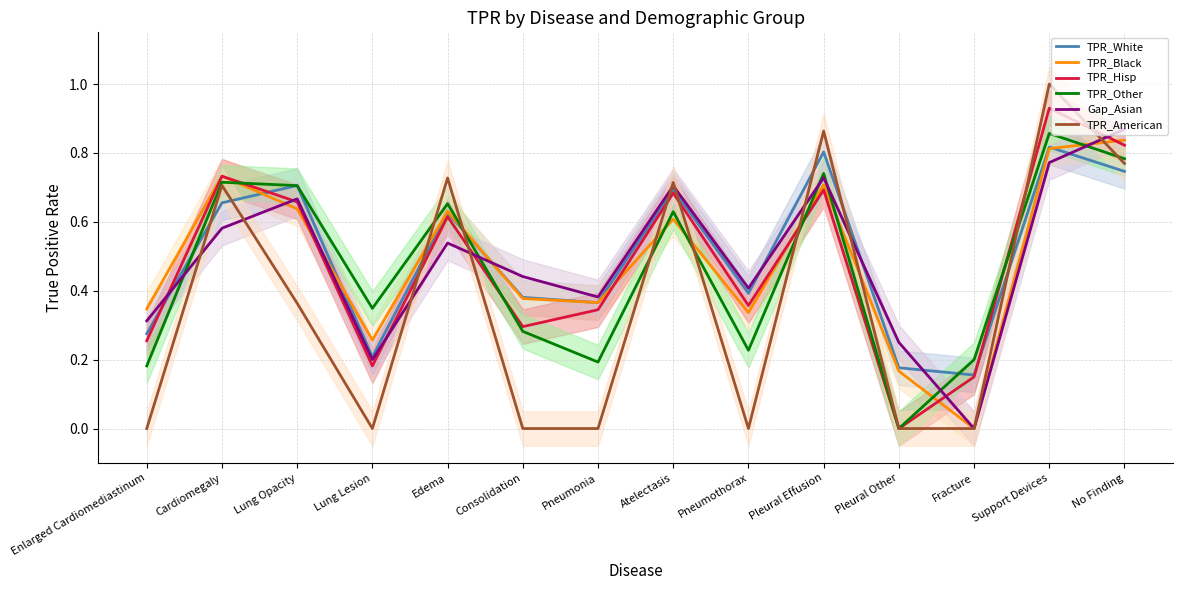

Reading right to left, extract all data points from this chart.

TPR_White: No Finding=0.7	Support Devices=0.8	Fracture=0.2	Pleural Other=0.2	Pleural Effusion=0.8	Pneumothorax=0.4	Atelectasis=0.7	Pneumonia=0.4	Consolidation=0.4	Edema=0.6	Lung Lesion=0.2	Lung Opacity=0.7	Cardiomegaly=0.7	Enlarged Cardiomediastinum=0.3
TPR_Black: No Finding=0.8	Support Devices=0.8	Fracture=0.0	Pleural Other=0.2	Pleural Effusion=0.7	Pneumothorax=0.3	Atelectasis=0.6	Pneumonia=0.4	Consolidation=0.4	Edema=0.6	Lung Lesion=0.3	Lung Opacity=0.6	Cardiomegaly=0.7	Enlarged Cardiomediastinum=0.3
TPR_Hisp: No Finding=0.8	Support Devices=0.9	Fracture=0.1	Pleural Other=0.0	Pleural Effusion=0.7	Pneumothorax=0.4	Atelectasis=0.7	Pneumonia=0.3	Consolidation=0.3	Edema=0.6	Lung Lesion=0.2	Lung Opacity=0.7	Cardiomegaly=0.7	Enlarged Cardiomediastinum=0.3
TPR_Other: No Finding=0.8	Support Devices=0.9	Fracture=0.2	Pleural Other=0.0	Pleural Effusion=0.7	Pneumothorax=0.2	Atelectasis=0.6	Pneumonia=0.2	Consolidation=0.3	Edema=0.7	Lung Lesion=0.3	Lung Opacity=0.7	Cardiomegaly=0.7	Enlarged Cardiomediastinum=0.2
Gap_Asian: No Finding=0.9	Support Devices=0.8	Fracture=0.0	Pleural Other=0.2	Pleural Effusion=0.7	Pneumothorax=0.4	Atelectasis=0.7	Pneumonia=0.4	Consolidation=0.4	Edema=0.5	Lung Lesion=0.2	Lung Opacity=0.7	Cardiomegaly=0.6	Enlarged Cardiomediastinum=0.3
TPR_American: No Finding=0.8	Support Devices=1.0	Fracture=0.0	Pleural Other=0.0	Pleural Effusion=0.9	Pneumothorax=0.0	Atelectasis=0.7	Pneumonia=0.0	Consolidation=0.0	Edema=0.7	Lung Lesion=0.0	Lung Opacity=0.4	Cardiomegaly=0.7	Enlarged Cardiomediastinum=0.0